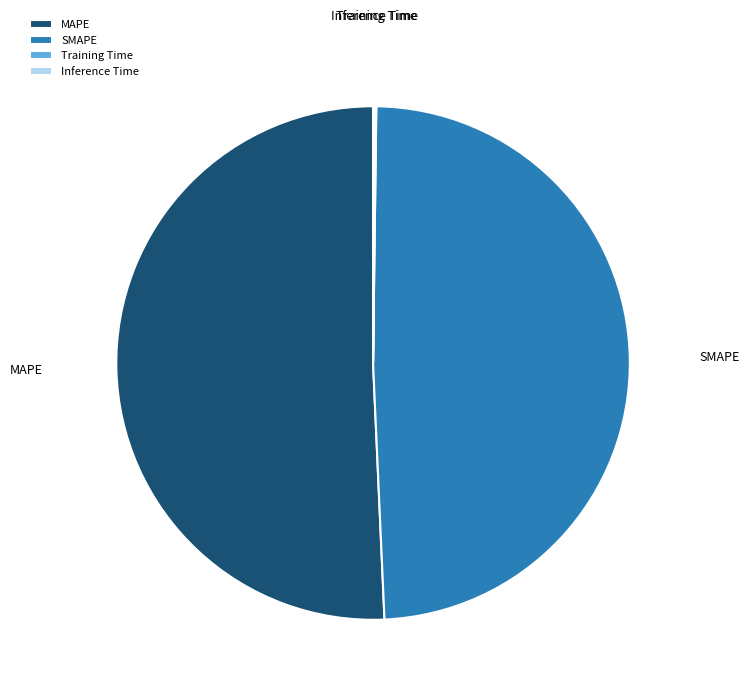

What is the largest slice in the pie chart?

MAPE